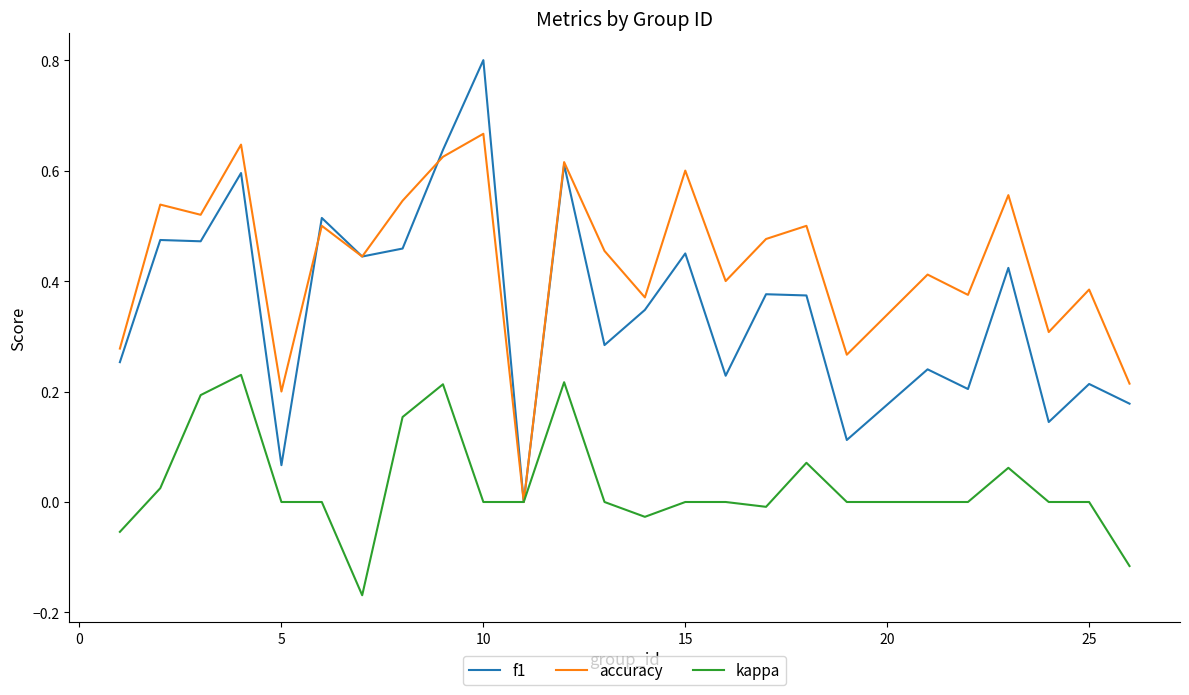

Which series has the largest total across all categories?

accuracy